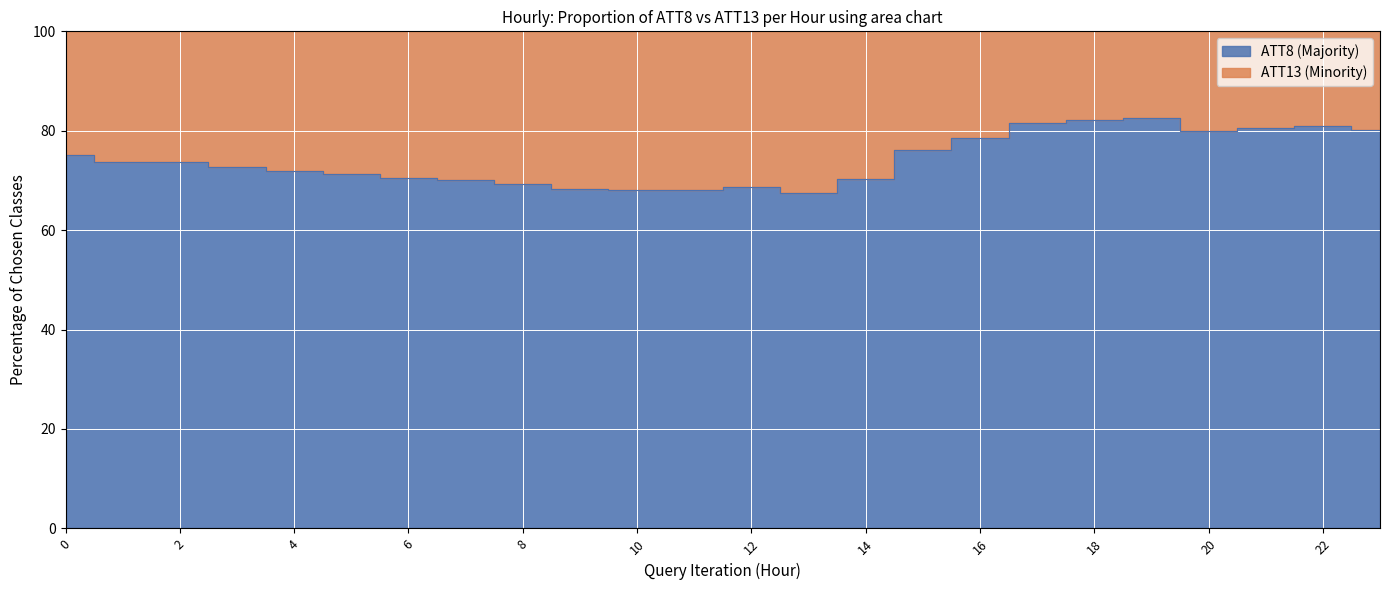

What is the value of the 18th point from the left?

81.6